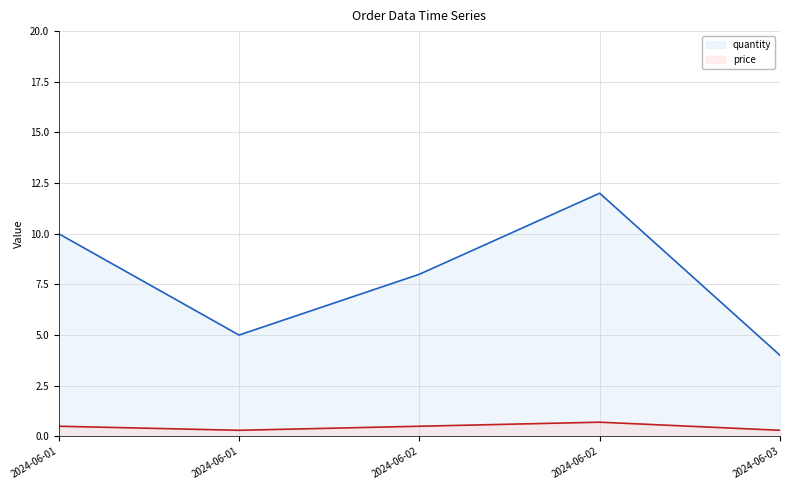

How many interior local valleys does the price series have?

1